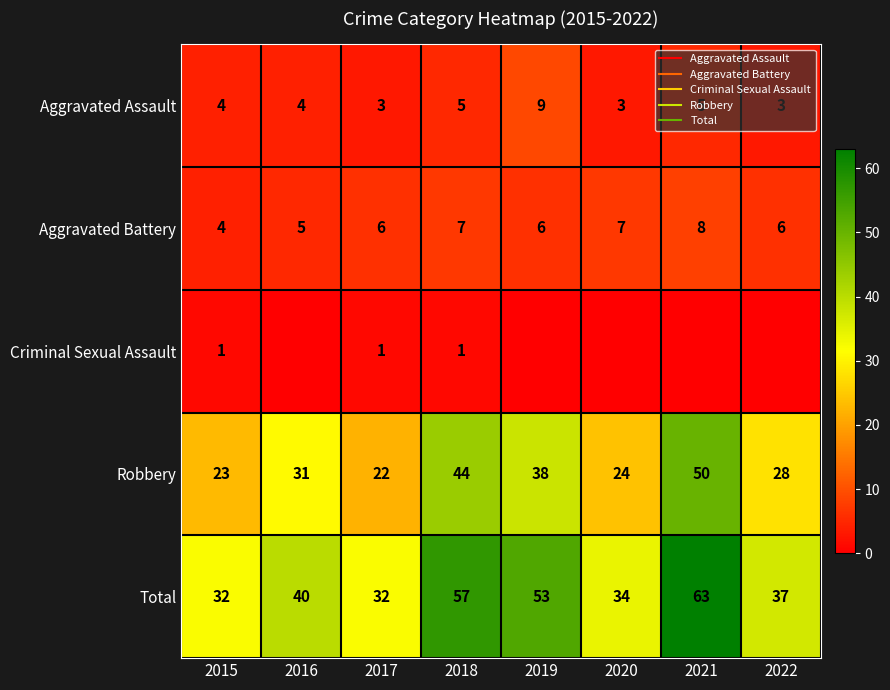

What is the approximate value of Aggravated Assault at 2022?

3